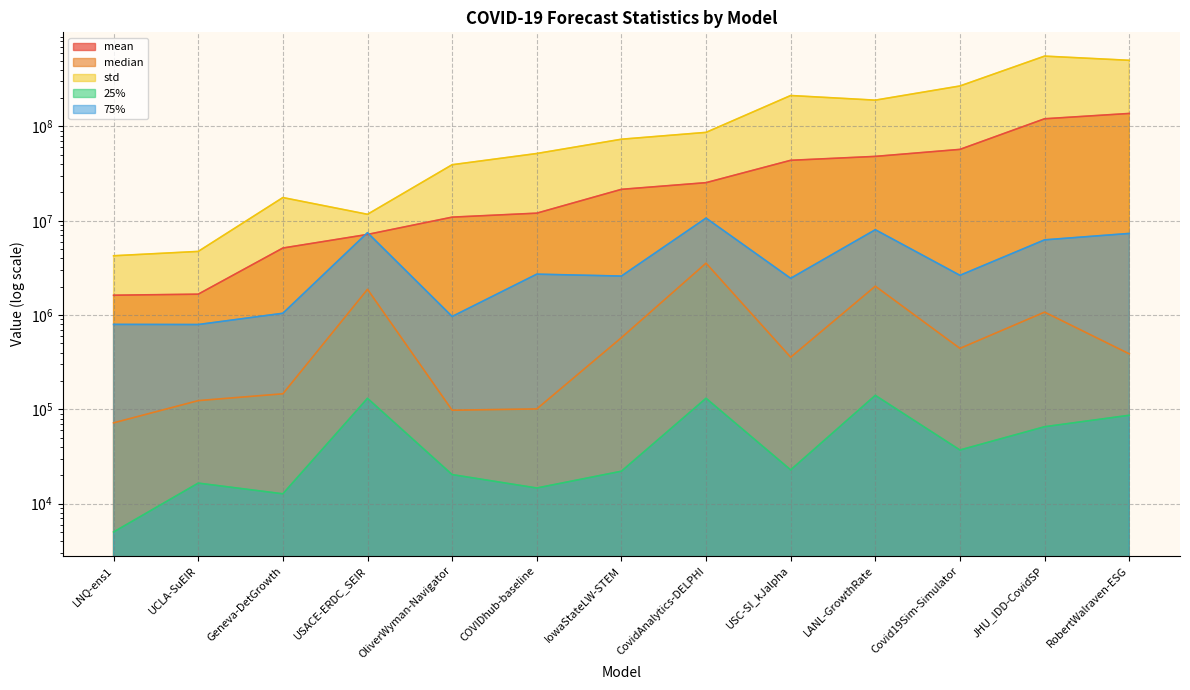

What is the label of the 9th point from the left?

USC-SI_kJalpha